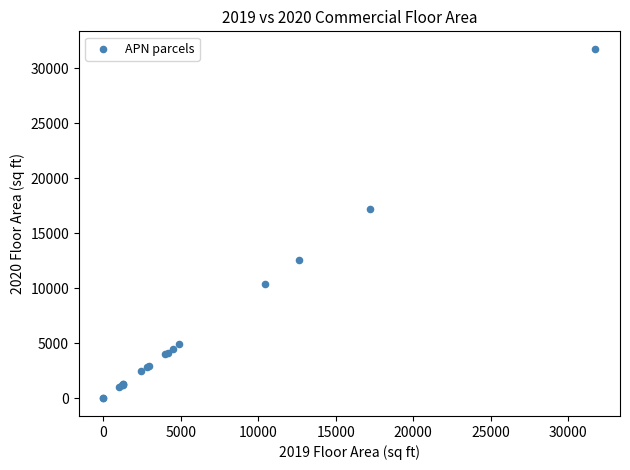

What Y value in the scatter plot is closest to 15881?

17239